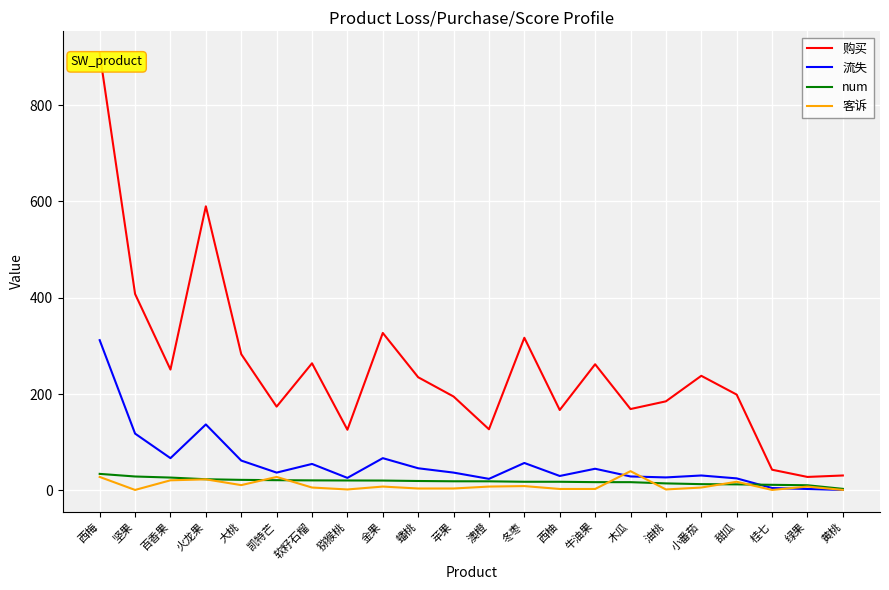

The 购买 series shows 70.1 at 冬枣. True or false?

False